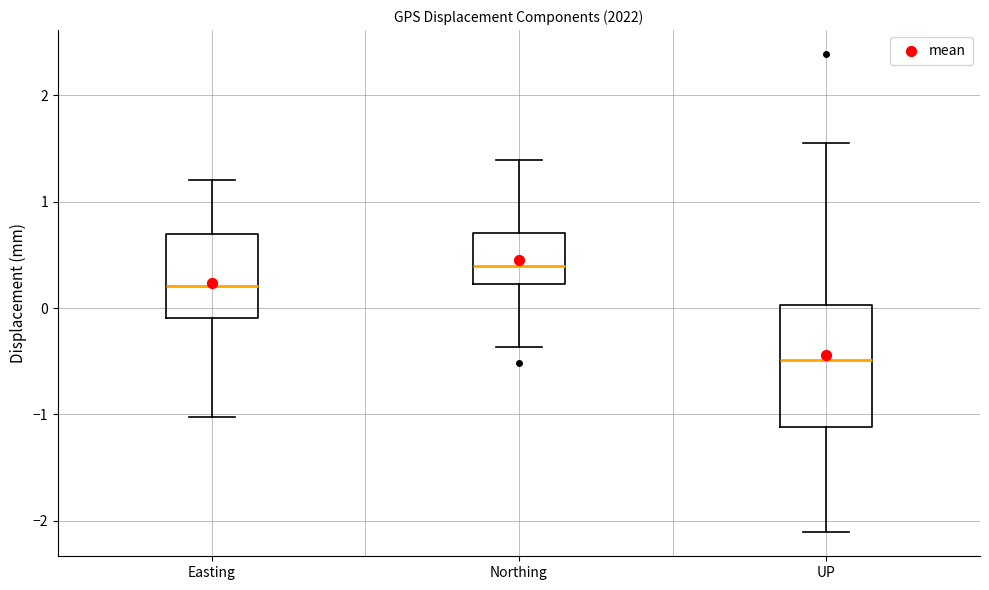

Where does the upper whisker of the box for Northing end on the y-axis? The values are not printed on the chart, so give them approximately, as read against the axis.

1.4